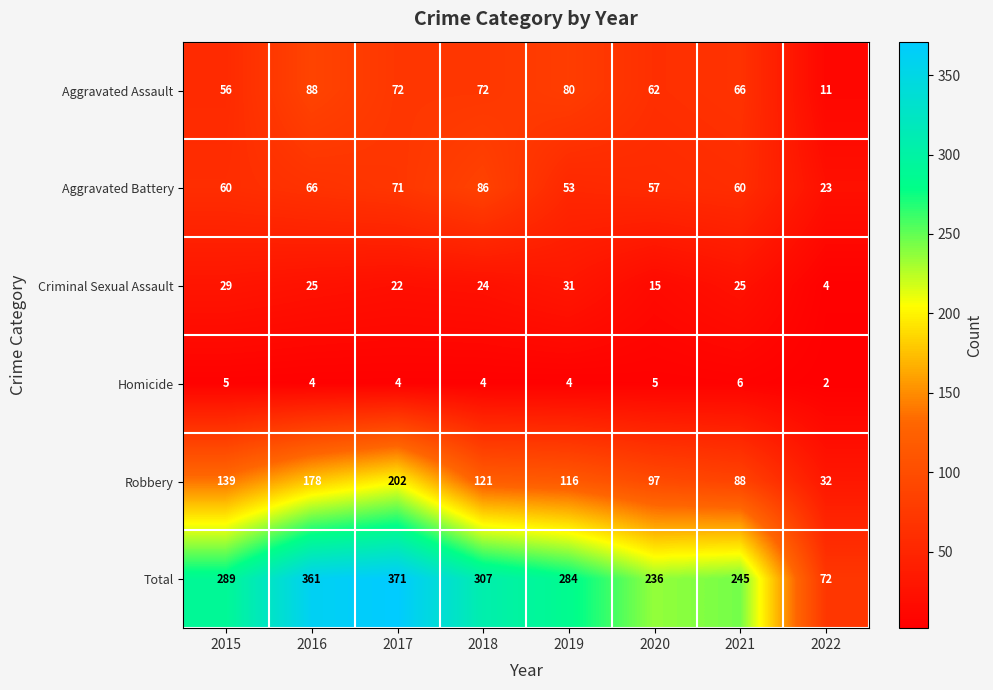

At which label does Robbery first exceed 121?

2015